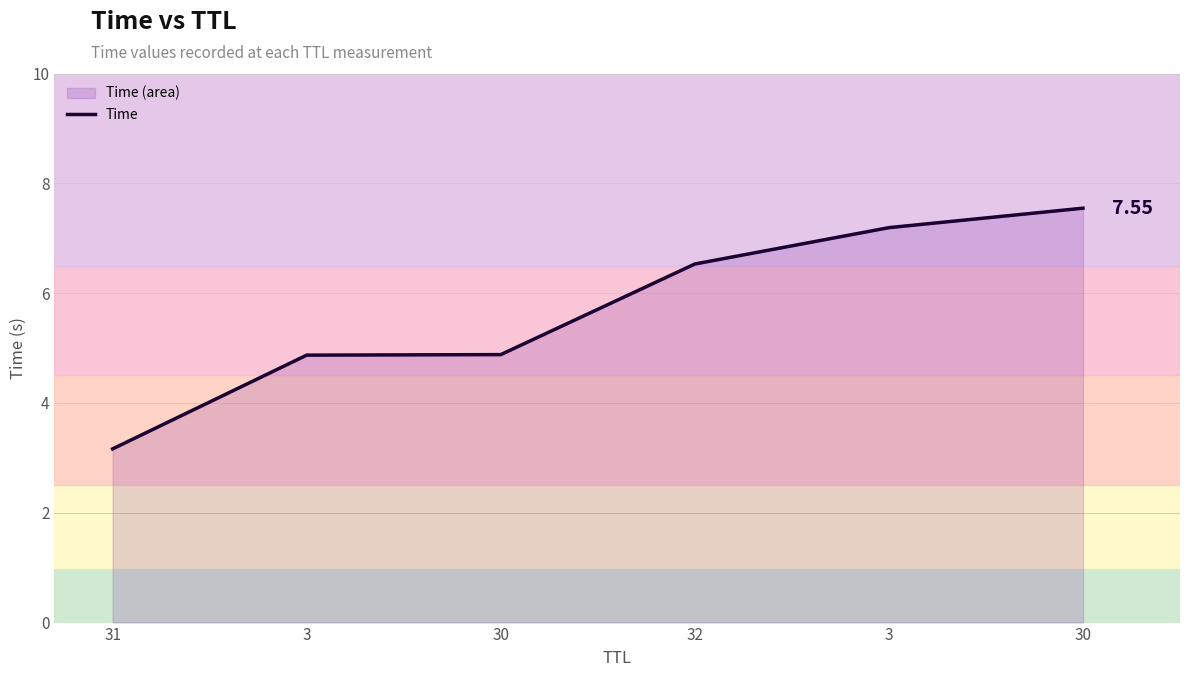

True or false: there are more than 0 points higher than both neighbors.

False